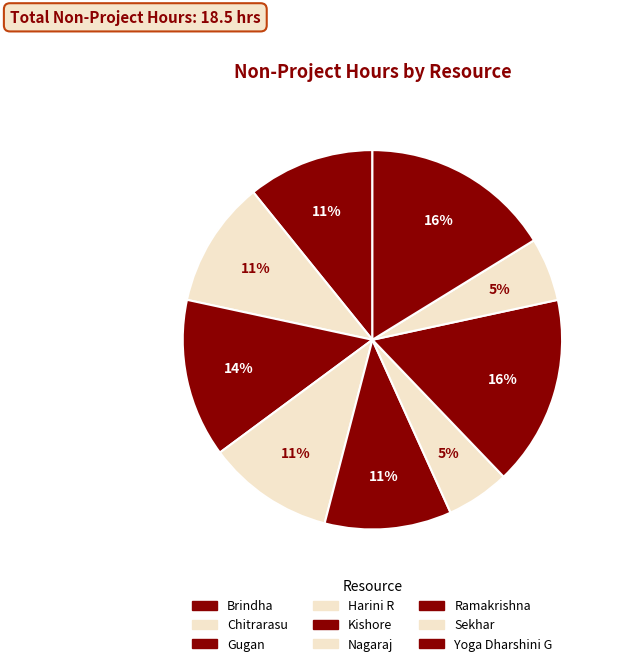

What portion of the pie excludes Chitrarasu?

89.2%